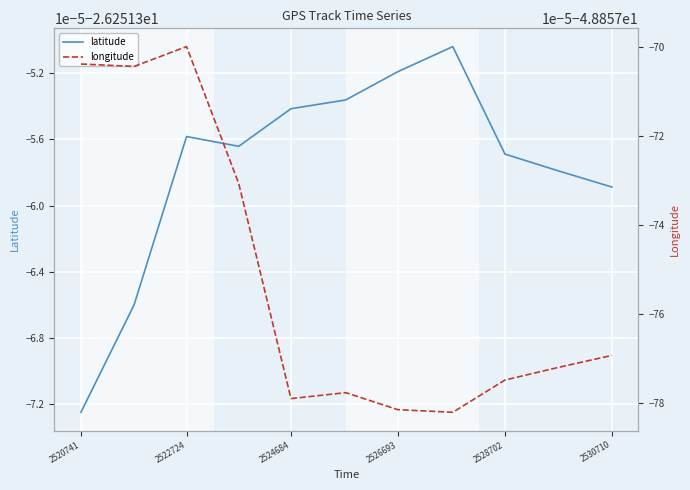

Is this an area chart (filled region under the line)?

No